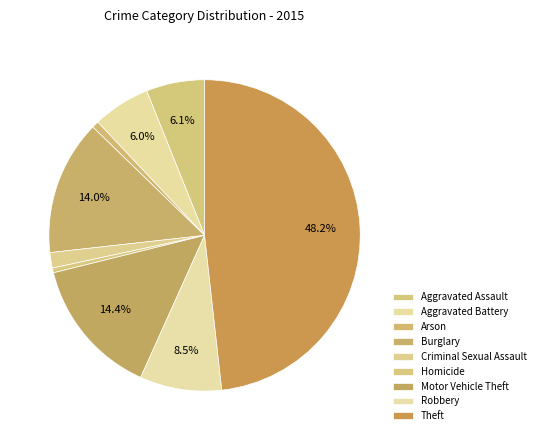

What is the smallest slice in the pie chart?

Homicide